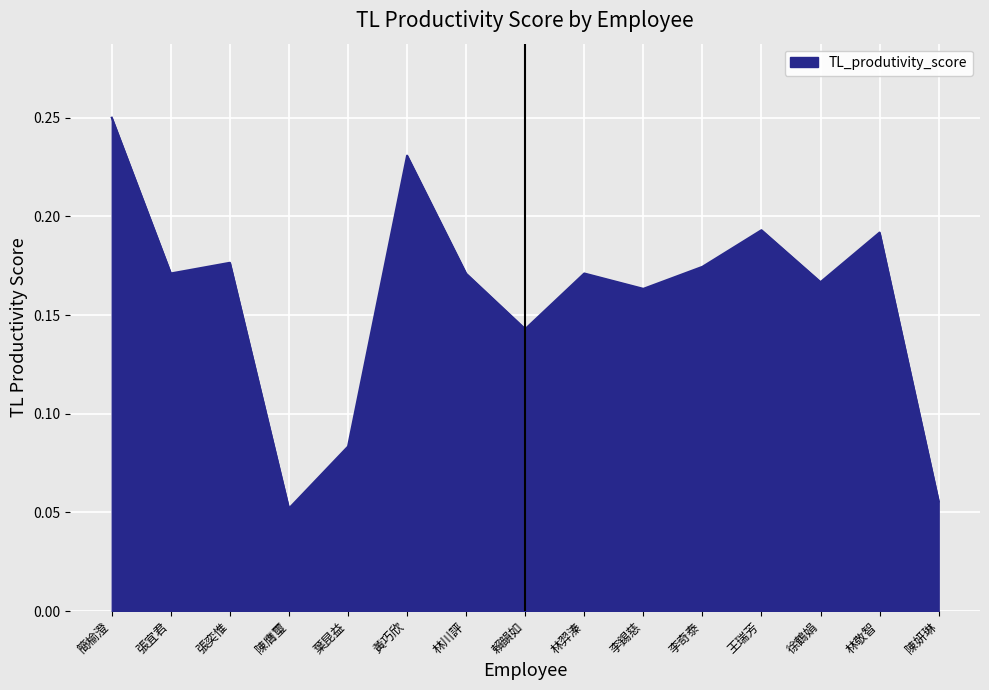

What position from the right is 賴韻如?

8